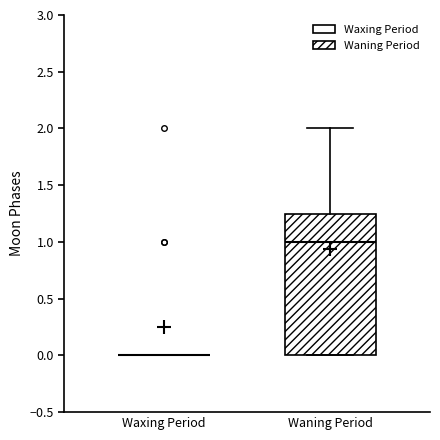

Reading left to right, transcribe this box plot: for each box, give where its median line is, the range the box spans, and where its two whiskers end, as read against the y-axis. The values are not printed on the chart, so give them approximately, as read against the axis.

Waxing Period: box collapsed to a line at 0.00, whiskers 0.00 to 0.00
Waning Period: median 1.00, box 0.00 to 1.25, whiskers 0.00 to 2.00